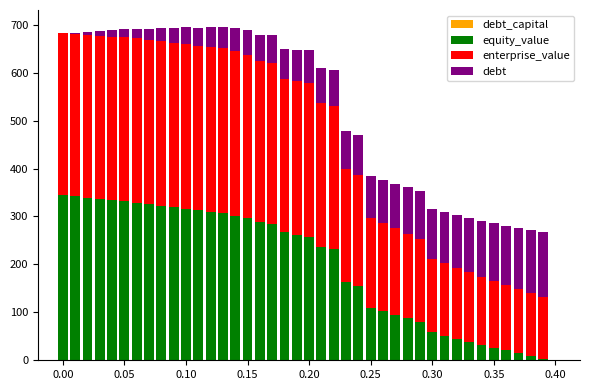

At how many categories does at least one series exceed 166?

30